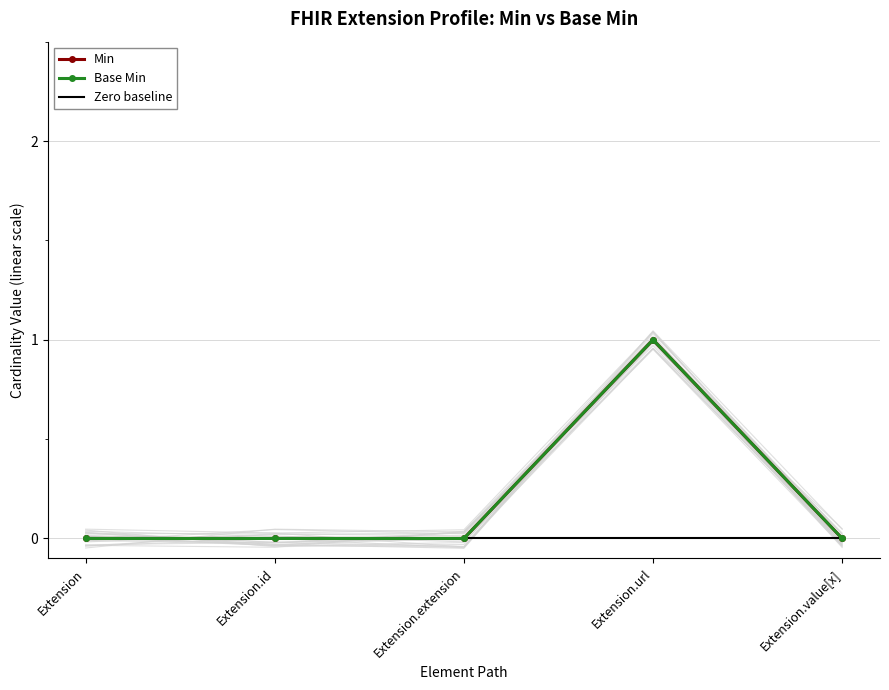

True or false: Base Min has more than 1 interior local peaks.

False